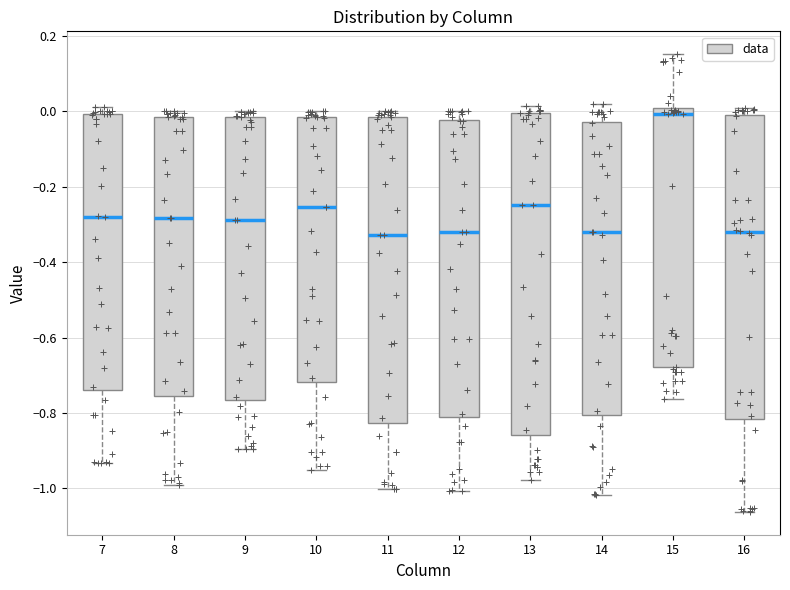

Reading left to right, transcribe this box plot: for each box, give where its median line is, the range the box spans, and where its two whiskers end, as read against the y-axis. The values are not printed on the chart, so give them approximately, as read against the axis.

7: median -0.28, box -0.74 to 0.00, whiskers -0.94 to 0.02
8: median -0.28, box -0.76 to -0.02, whiskers -0.98 to 0.00
9: median -0.28, box -0.76 to -0.02, whiskers -0.90 to 0.00
10: median -0.26, box -0.72 to -0.02, whiskers -0.96 to 0.00
11: median -0.32, box -0.82 to -0.02, whiskers -1.00 to 0.00
12: median -0.32, box -0.82 to -0.02, whiskers -1.00 to 0.00
13: median -0.24, box -0.86 to 0.00, whiskers -0.98 to 0.02
14: median -0.32, box -0.80 to -0.02, whiskers -1.02 to 0.02
15: median 0.00 (just below the box's upper edge), box -0.68 to 0.00, whiskers -0.76 to 0.16
16: median -0.32, box -0.82 to 0.00, whiskers -1.06 to 0.00 (just above the box's upper edge)